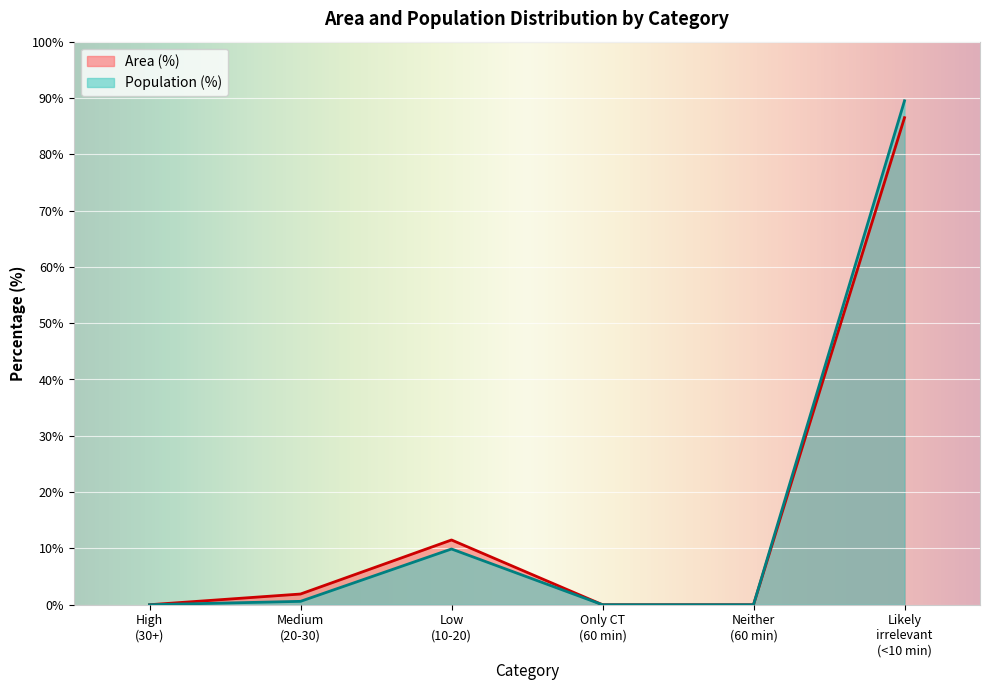

What is the greatest value displayed?

89.5